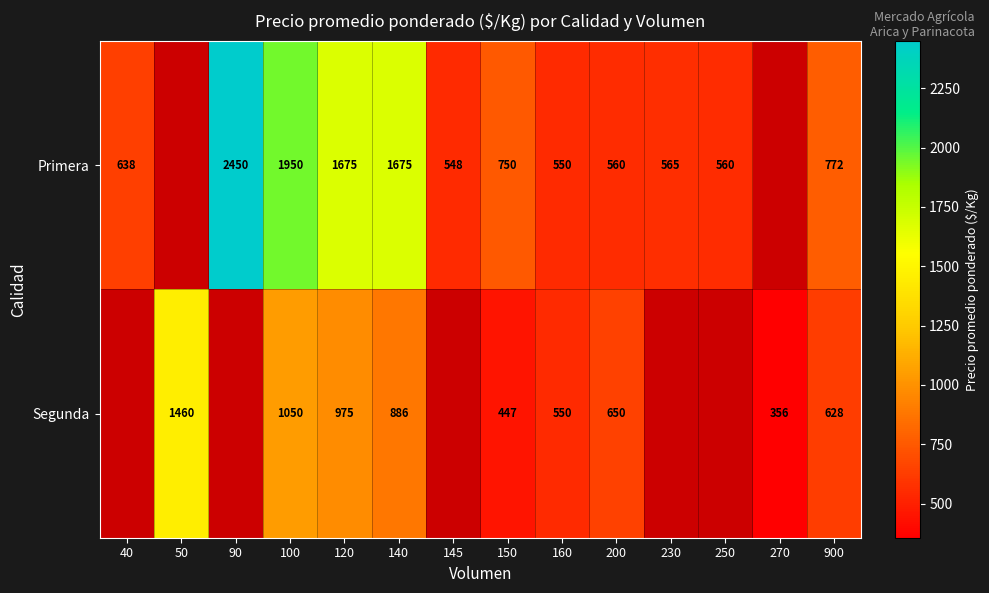

Which category has the highest value across all series?

90